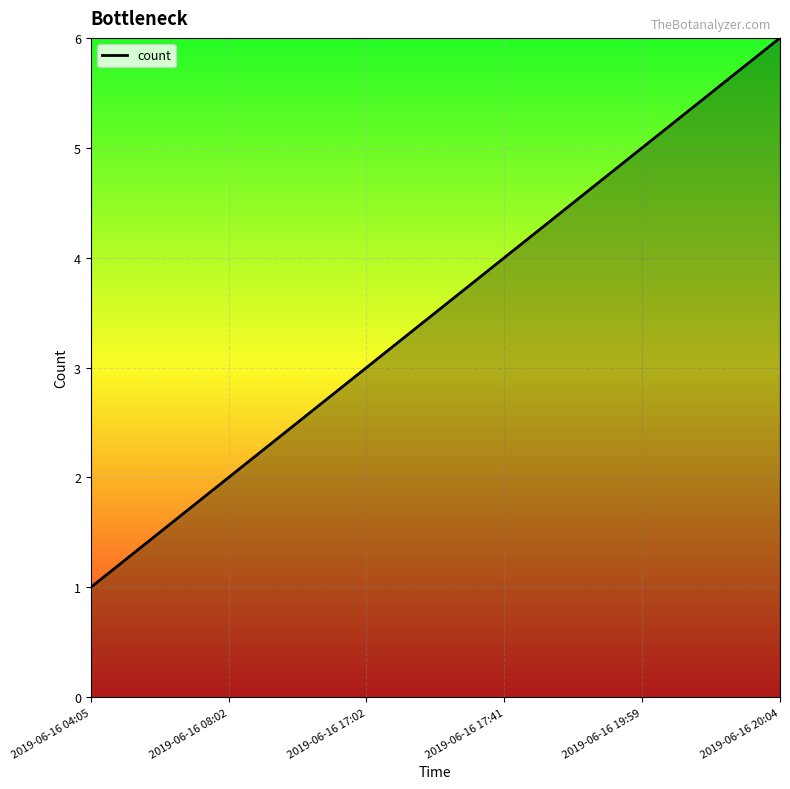

What is the smallest value displayed?

1